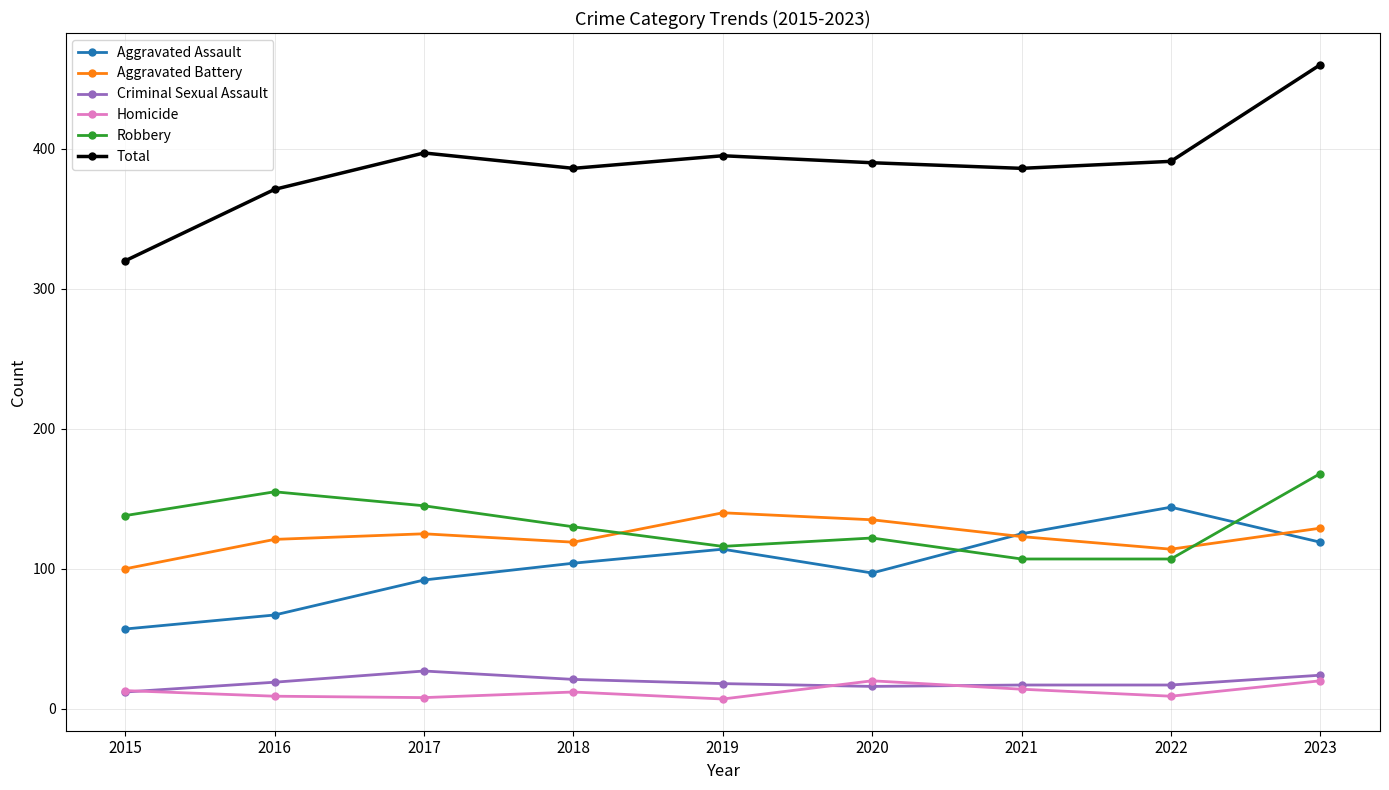

In Aggravated Battery, how many points are higher than both neighbors (excluding endpoints)?

2